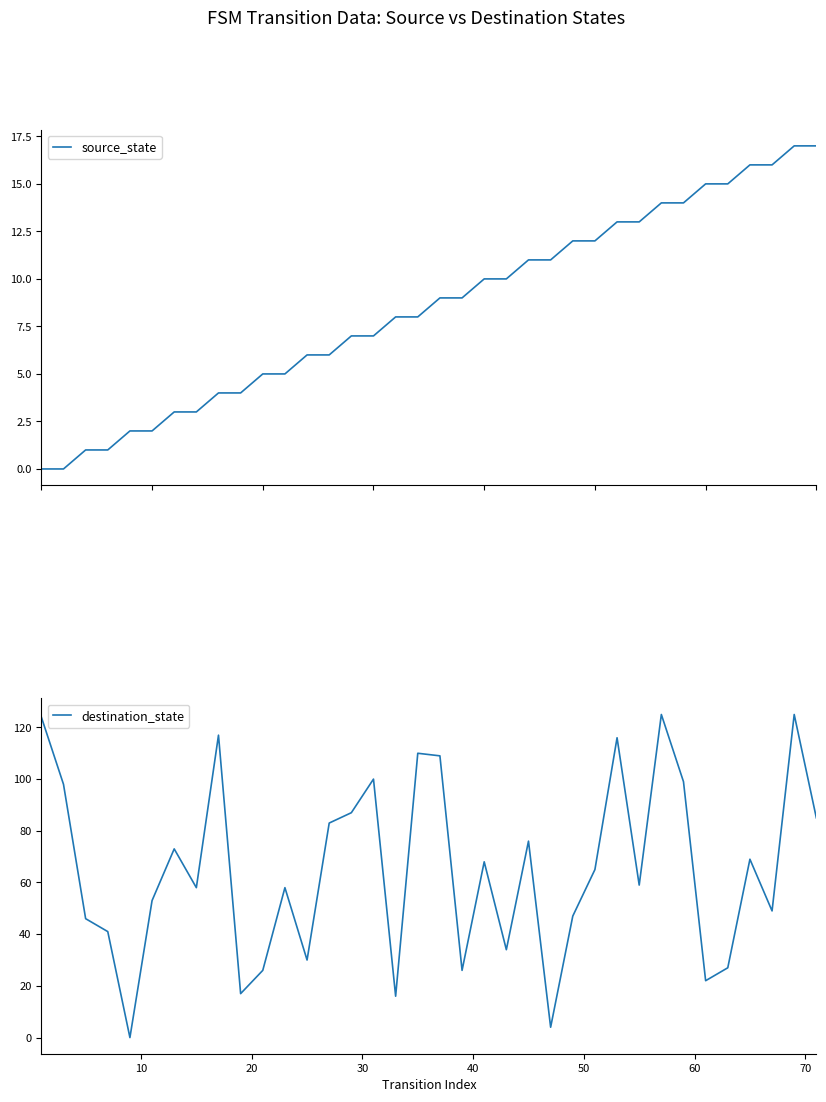

After their last crossing, which series has the higher values: source_state or destination_state?

destination_state